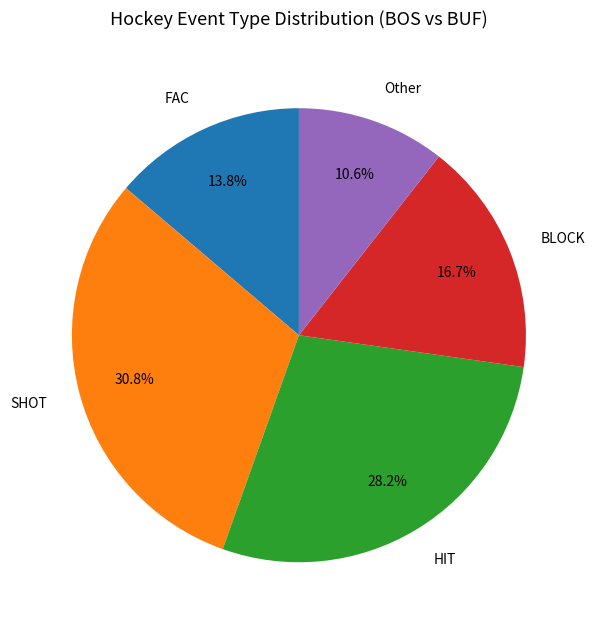

Approximately how many times larger is the value at Other compared to HIT?

0.4